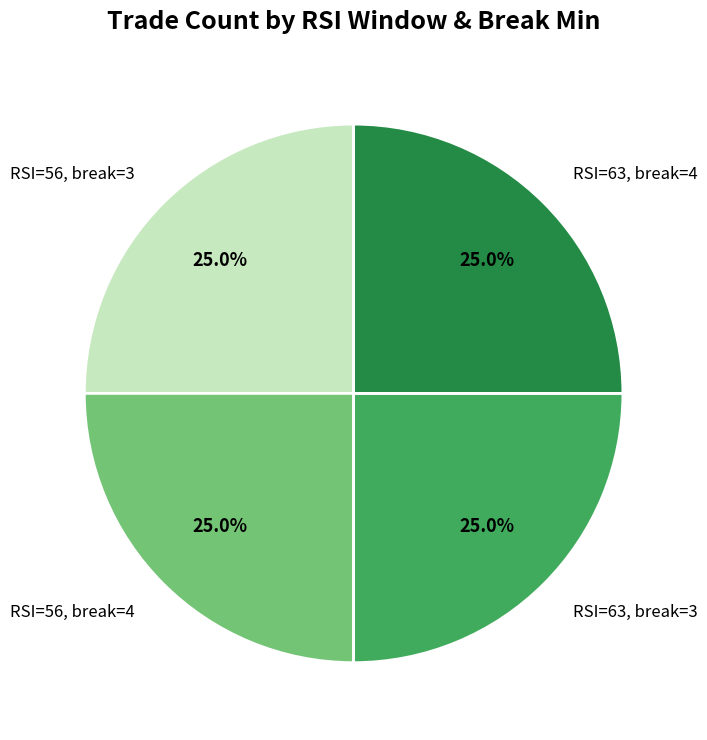

Is there a majority slice in this chart?

No